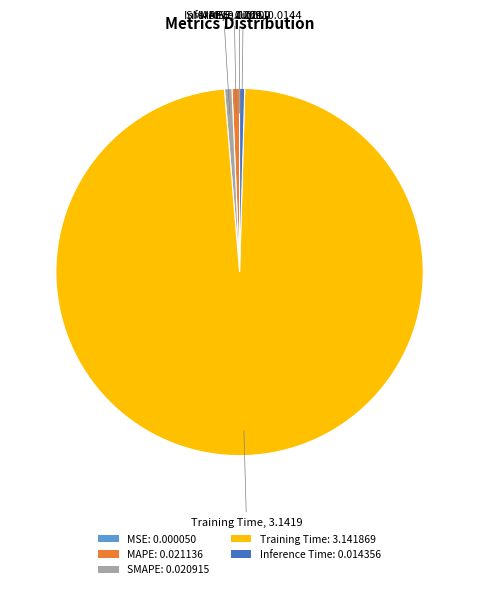

Is there a majority slice in this chart?

Yes